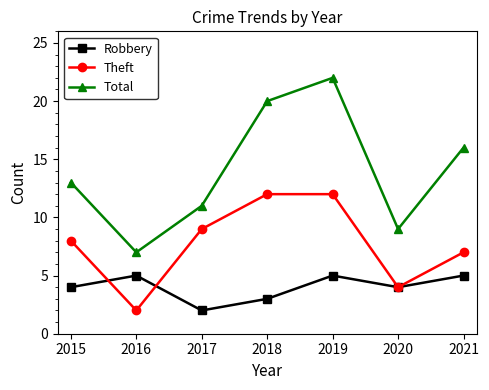

At which category does Total reach its first local valley?

2016